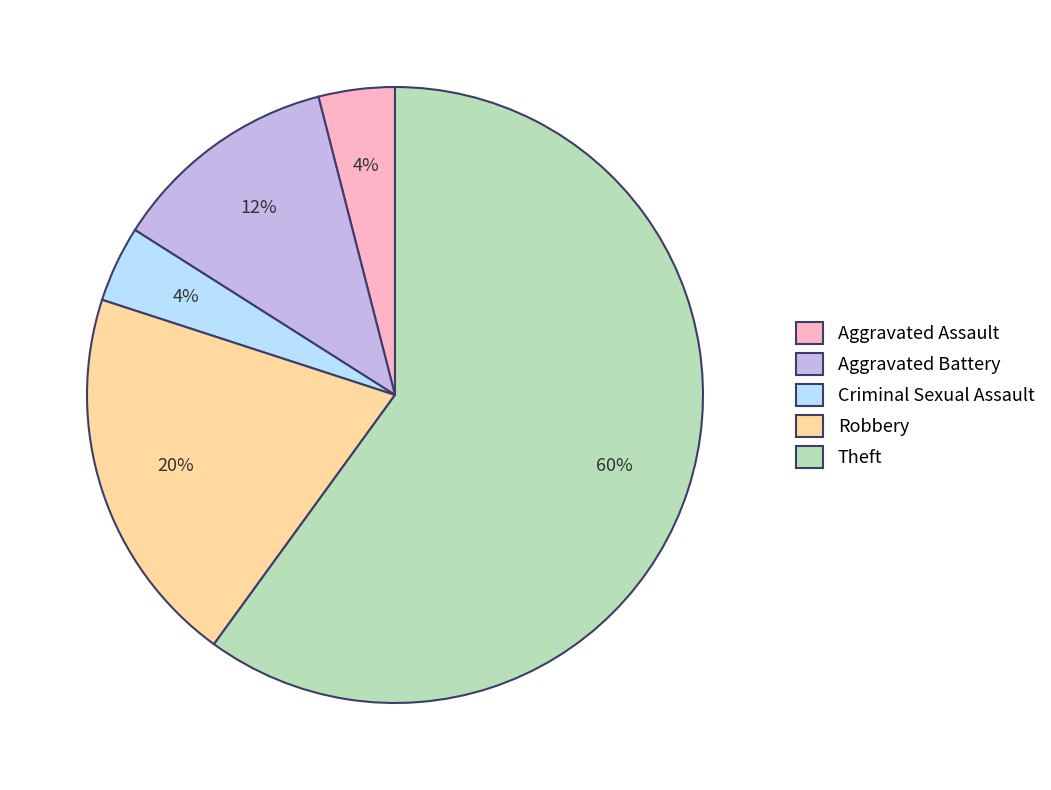

To the nearest percent, what portion does Aggravated Battery represent?

12%